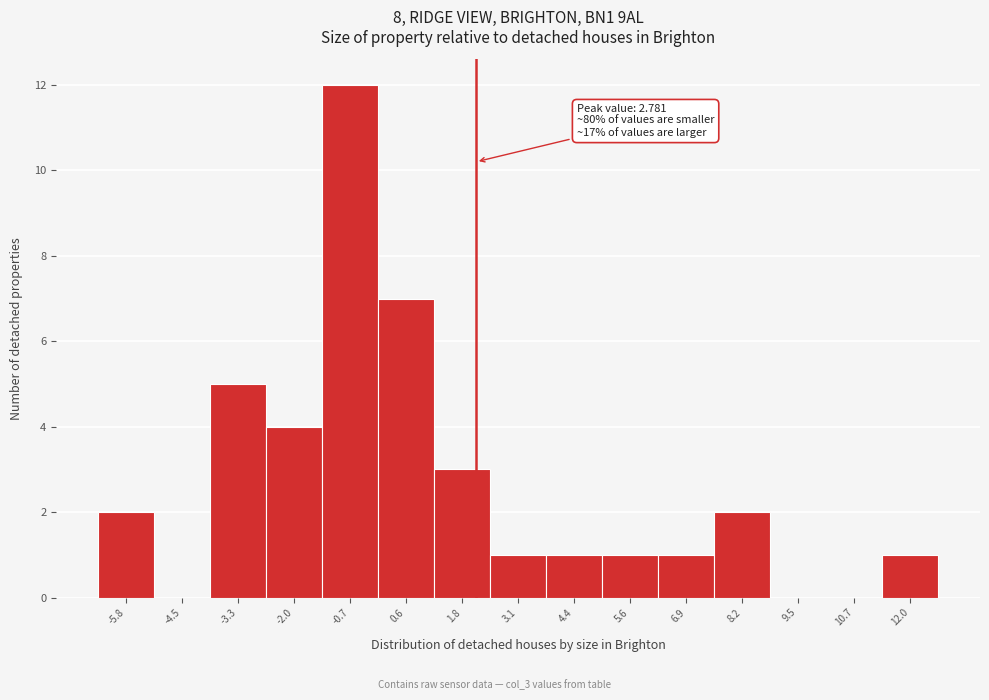

Reading left to right, list all the values displayed in this chart.

-5.8=2	-4.5=0	-3.3=5	-2.0=4	-0.7=12	0.6=7	1.8=3	3.1=1	4.4=1	5.6=1	6.9=1	8.2=2	9.5=0	10.7=0	12.0=1